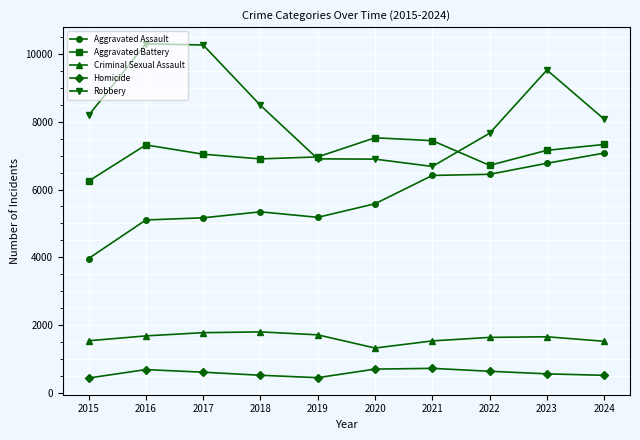

How many lines are shown in the chart?

5